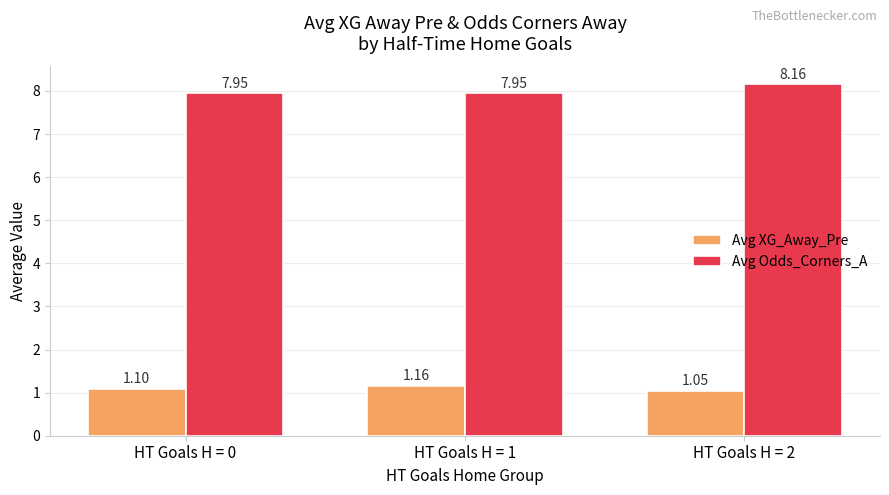

Which series has the largest range (max minus min)?

Avg Odds_Corners_A